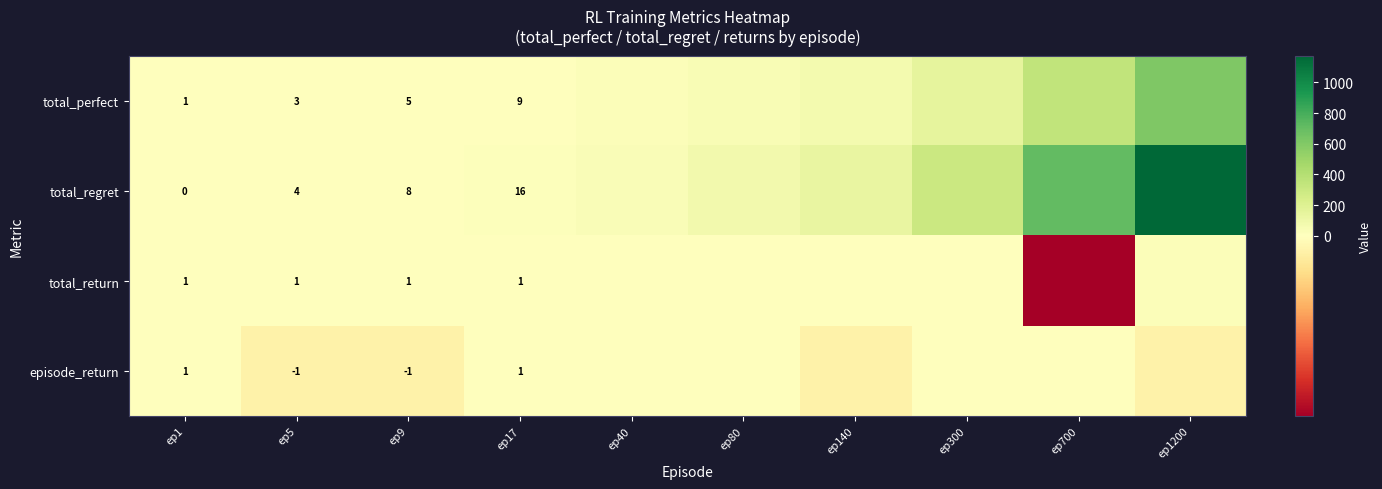

Which has a higher value, ep1200 or ep17?

ep1200